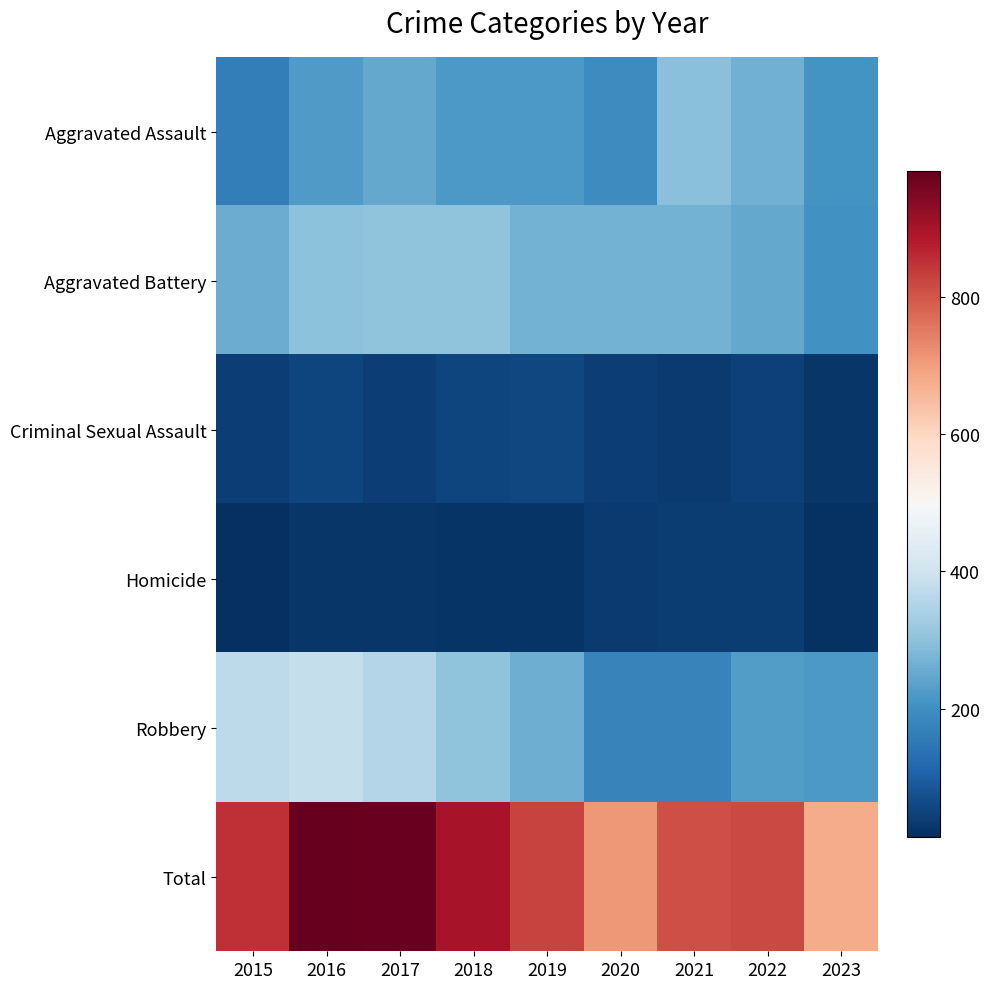

Reading left to right, transcribe all the data shown in this chart.

Aggravated Assault: 2015=164	2016=225	2017=251	2018=220	2019=220	2020=192	2021=295	2022=264	2023=209
Aggravated Battery: 2015=259	2016=298	2017=303	2018=302	2019=267	2020=268	2021=270	2022=248	2023=205
Criminal Sexual Assault: 2015=43	2016=51	2017=41	2018=51	2019=55	2020=40	2021=33	2022=45	2023=27
Homicide: 2015=13	2016=28	2017=27	2018=23	2019=21	2020=34	2021=38	2022=36	2023=19
Robbery: 2015=372	2016=381	2017=356	2018=302	2019=263	2020=174	2021=175	2022=226	2023=218
Total: 2015=851	2016=983	2017=978	2018=898	2019=826	2020=708	2021=811	2022=819	2023=678